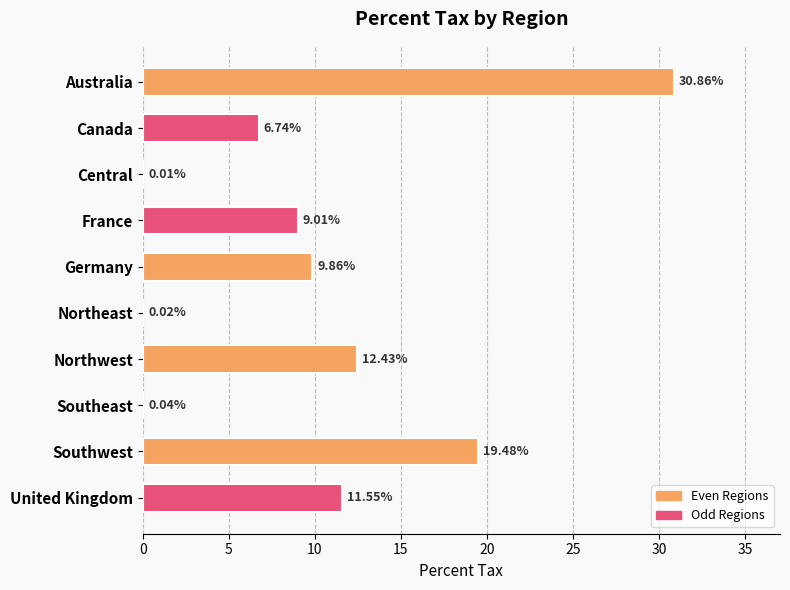

What is the sum of all values?

100.0